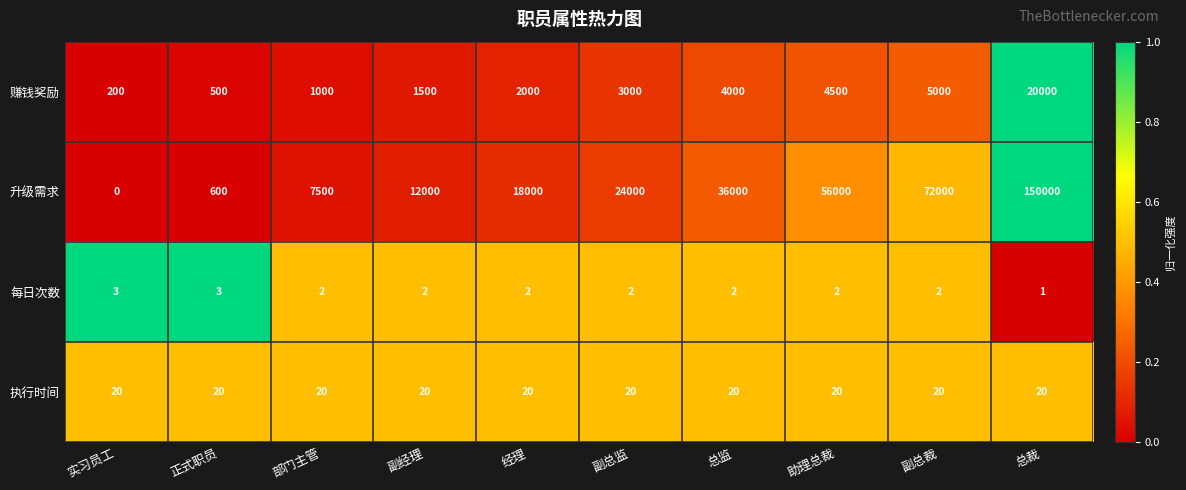

At which category is the sum across all series the highest?

总裁